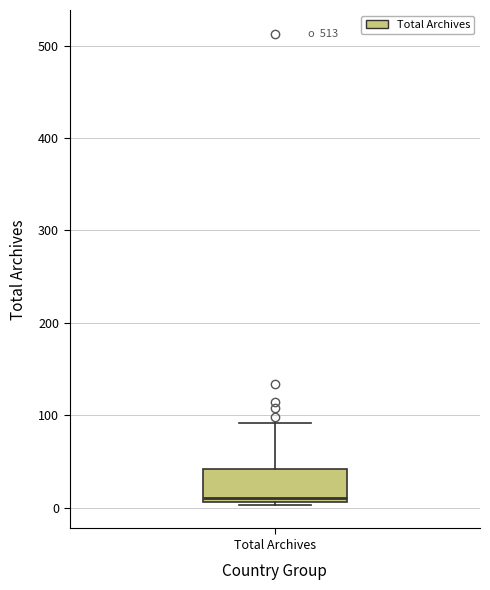

Transcribe this box plot: give where the median line is, the range the box spans, and where the two whiskers end, as read against the y-axis. The values are not printed on the chart, so give them approximately, as read against the axis.

median 10 (just above the box's lower edge), box 10 to 40, whiskers 0 to 90